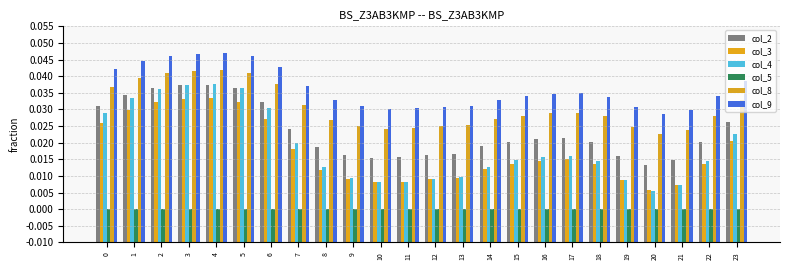

The col_4 series shows 0.2 at 13. True or false?

False